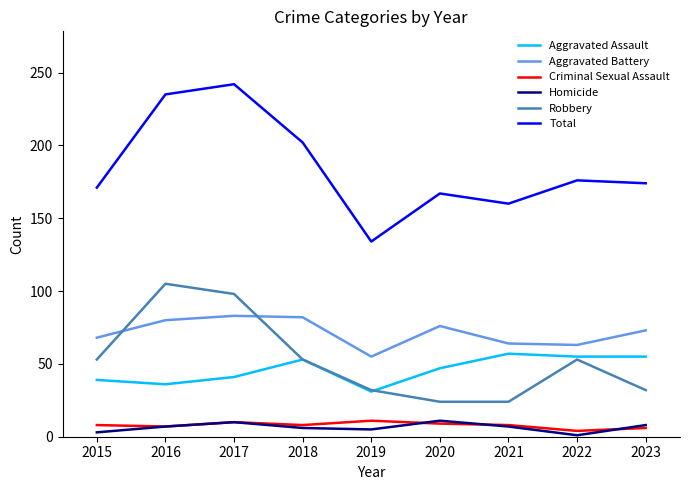

The Aggravated Assault series shows 57 at 2015. True or false?

False